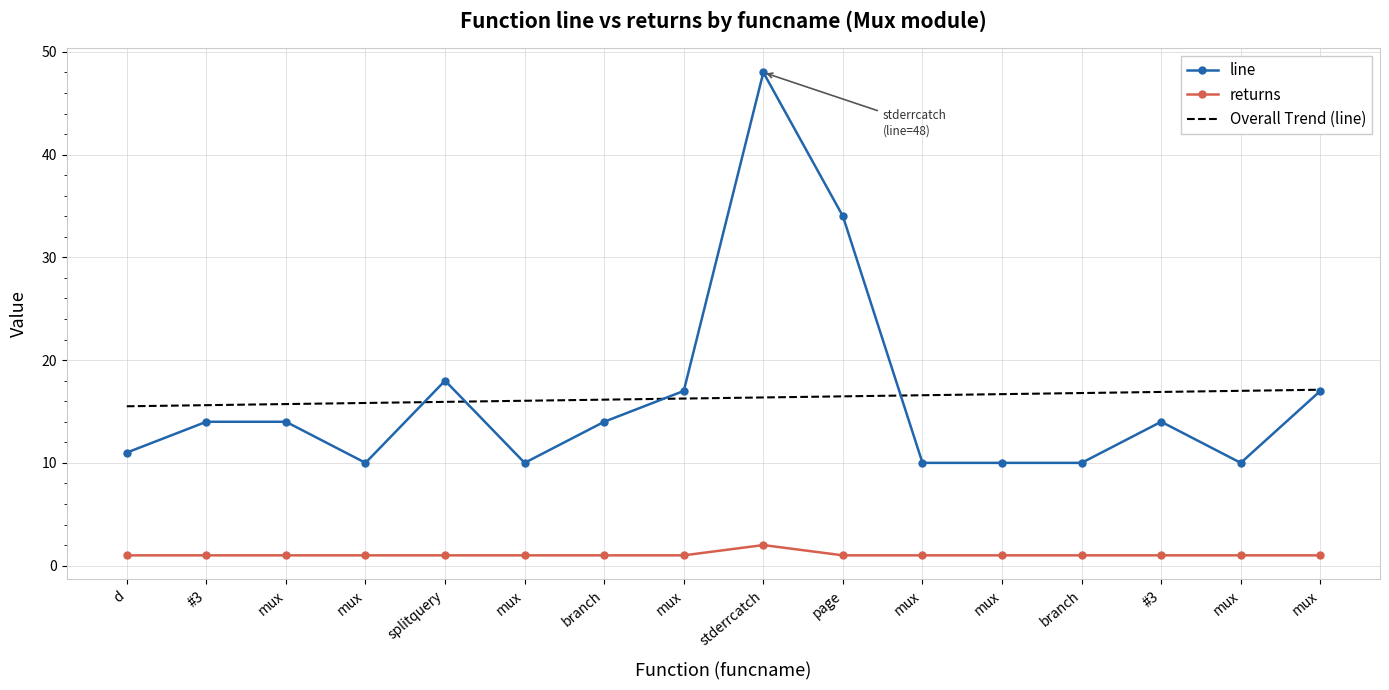

Between which two adjacent categories do line and Overall Trend (line) first intersect?

mux and splitquery